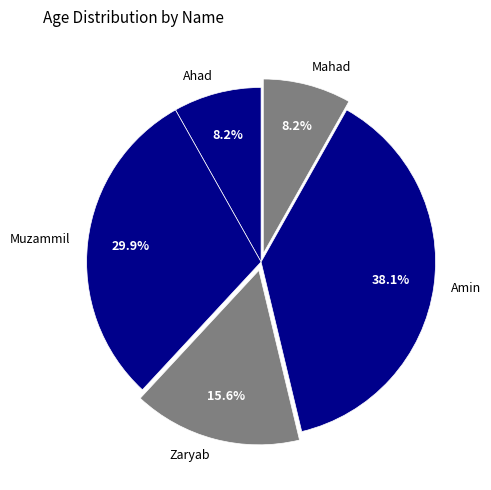

Between Ahad and Zaryab, which is larger?

Zaryab